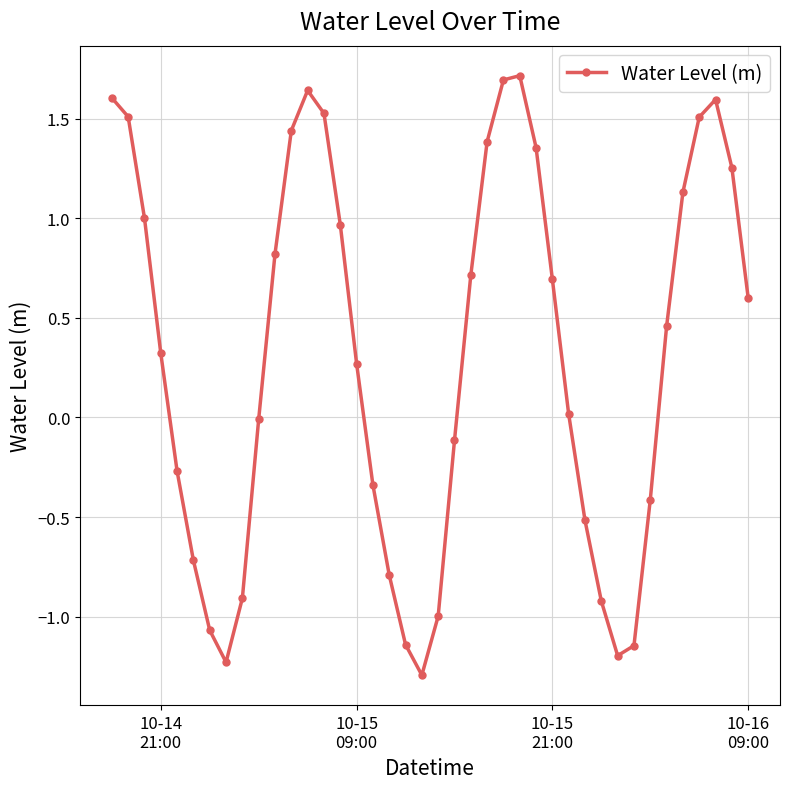

What is the sum of all values?

12.1